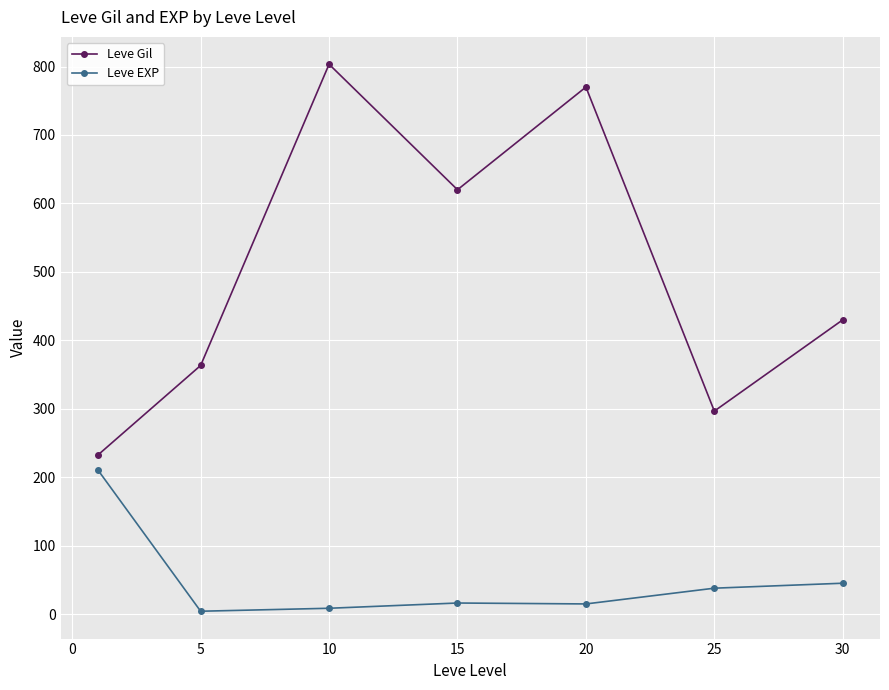

What is the average value of the Leve EXP series?

48.3